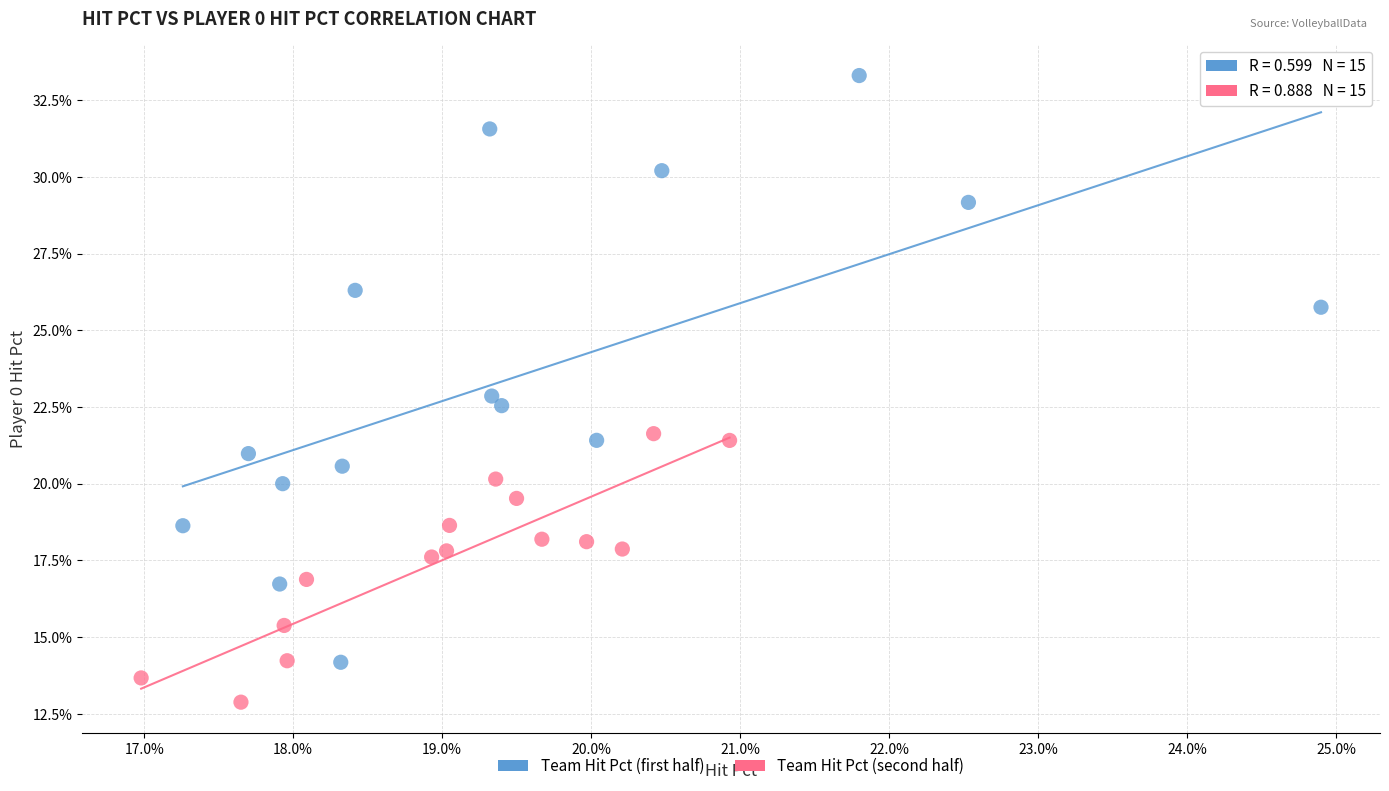

Which series contains the lowest Y value?

Team Hit Pct (second half)